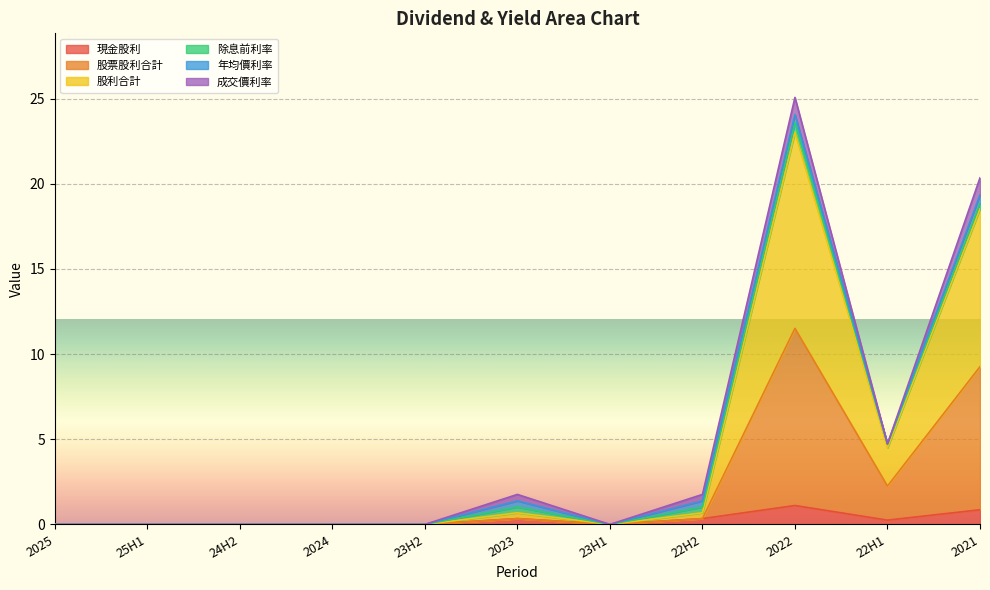

At which category does the chart reach its peak across all series?

2022